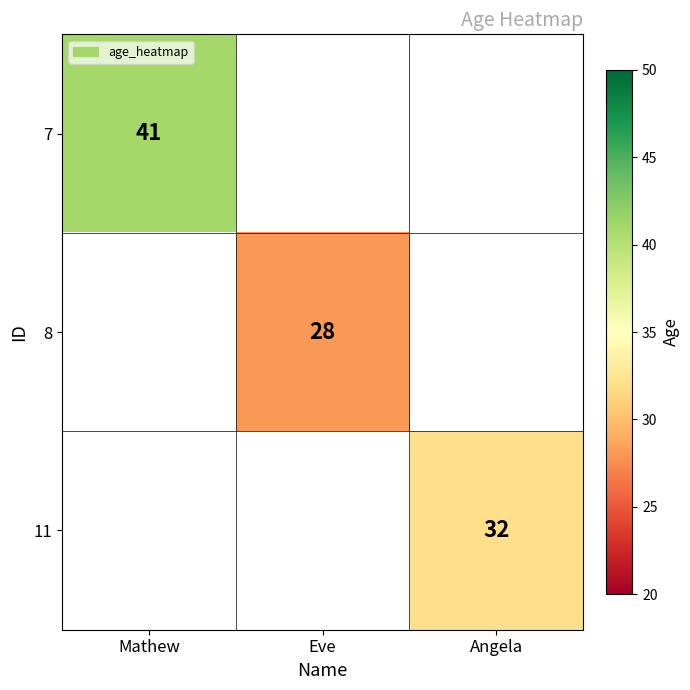

Is it true that 8 equals 9.2 at Eve?

False